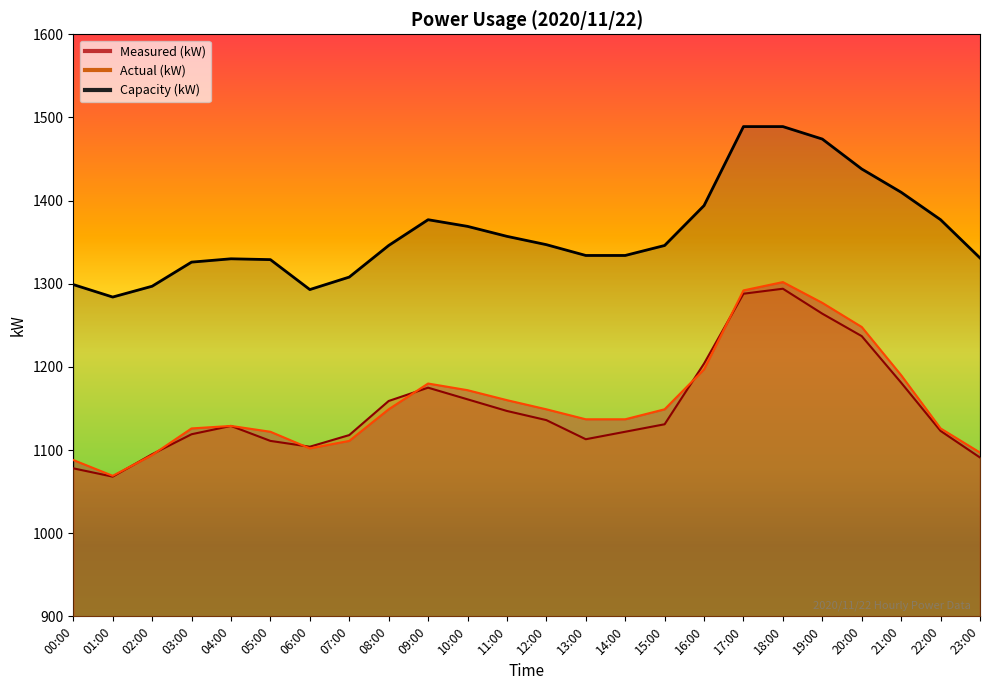

How many series are shown in this chart?

3